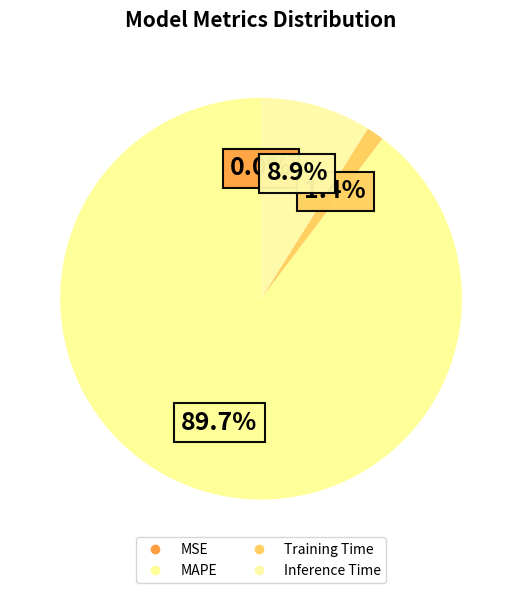

Combined, do Training Time and MAPE account for over 50%?

Yes